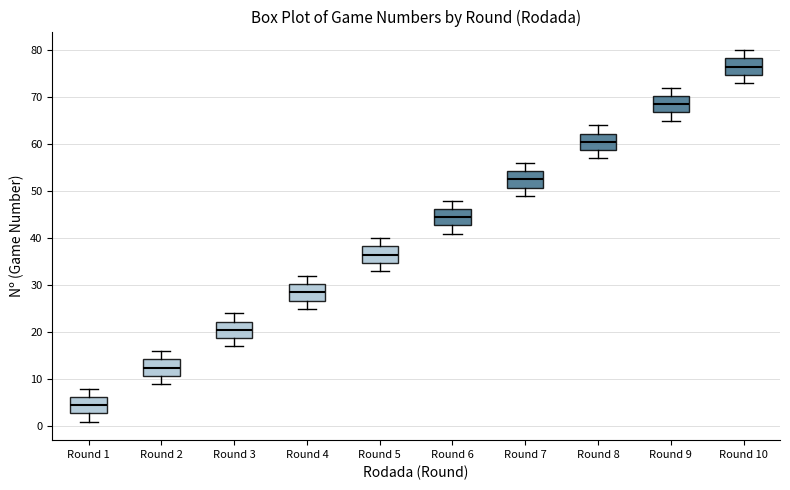

Where does the upper whisker of the box for Round 6 end on the y-axis? The values are not printed on the chart, so give them approximately, as read against the axis.

48